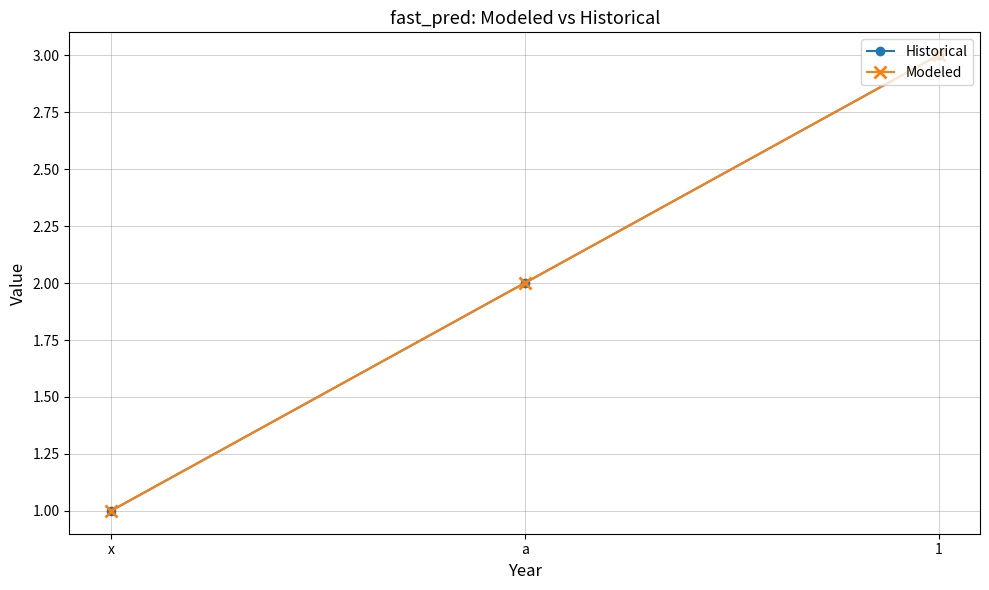

The Modeled series shows 1 at x. True or false?

True